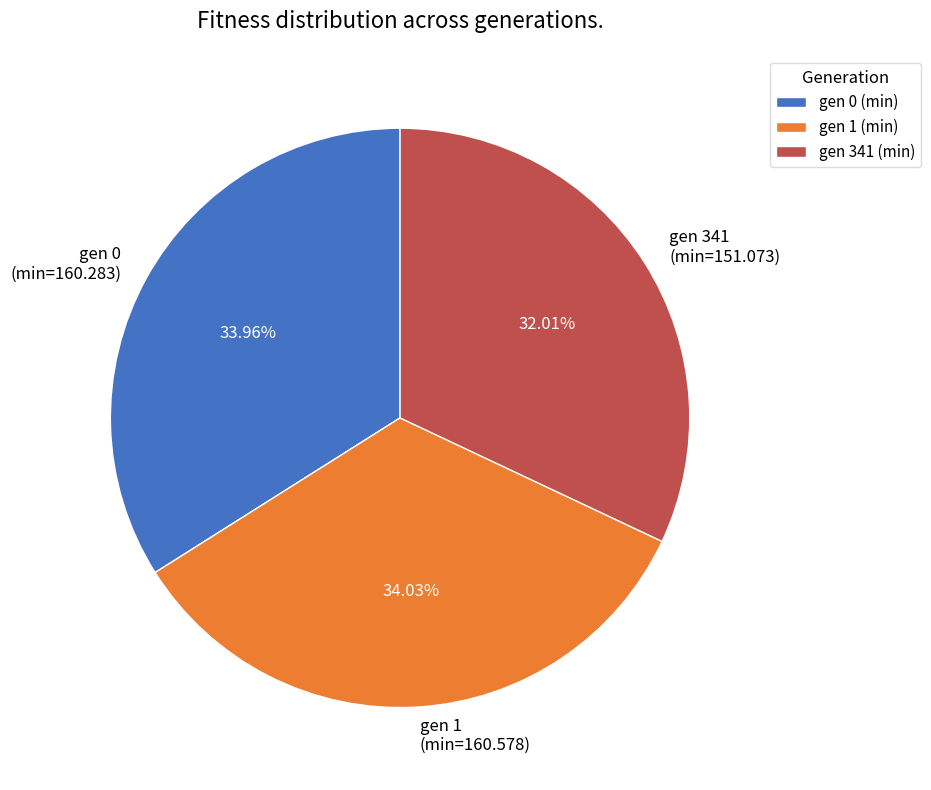

Does gen 1 (min=160.578) account for over 50% of the chart?

No